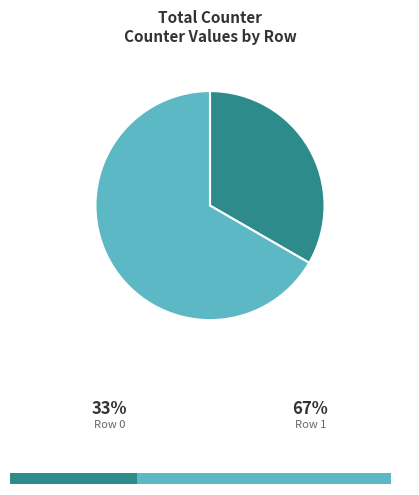

Is it true that 1 is 73% of the pie?

False